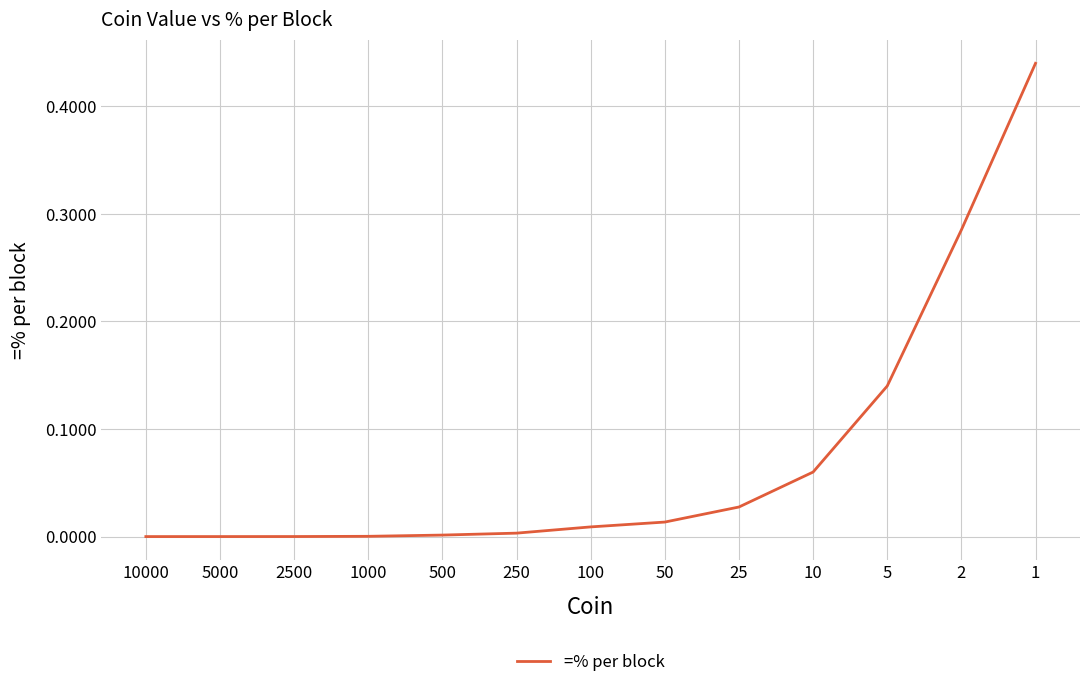

Is it true that the value at 1 is 0.6?

False